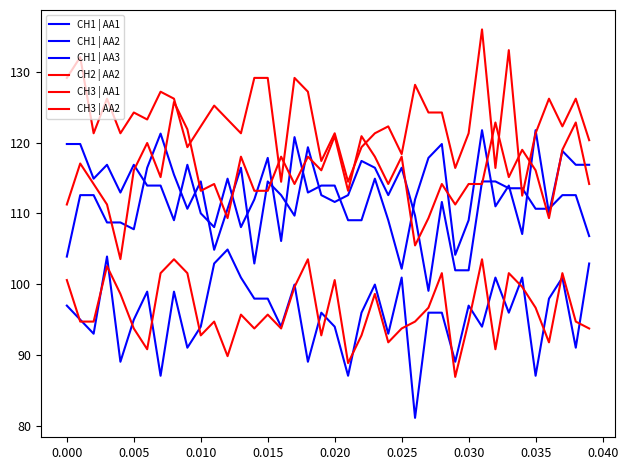

How many lines are shown in the chart?

6